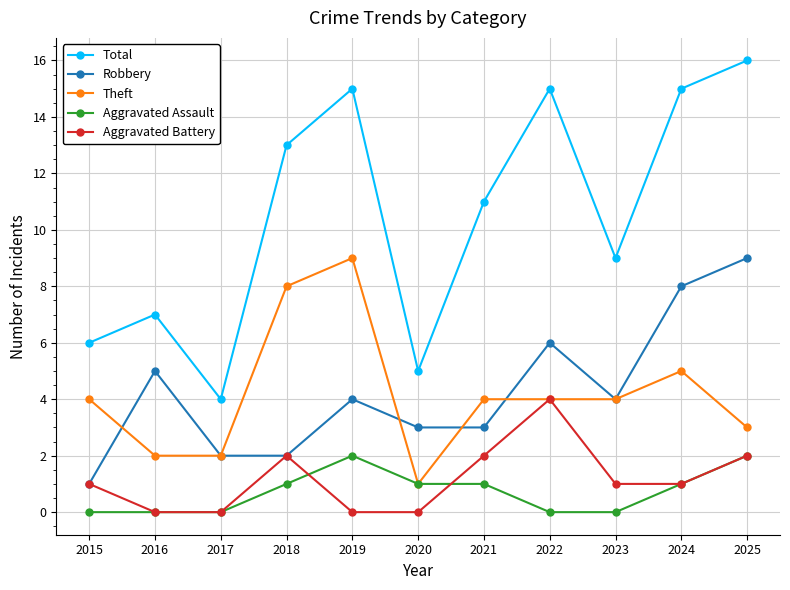

What is the difference between the maximum and minimum values in the Aggravated Assault series?

2